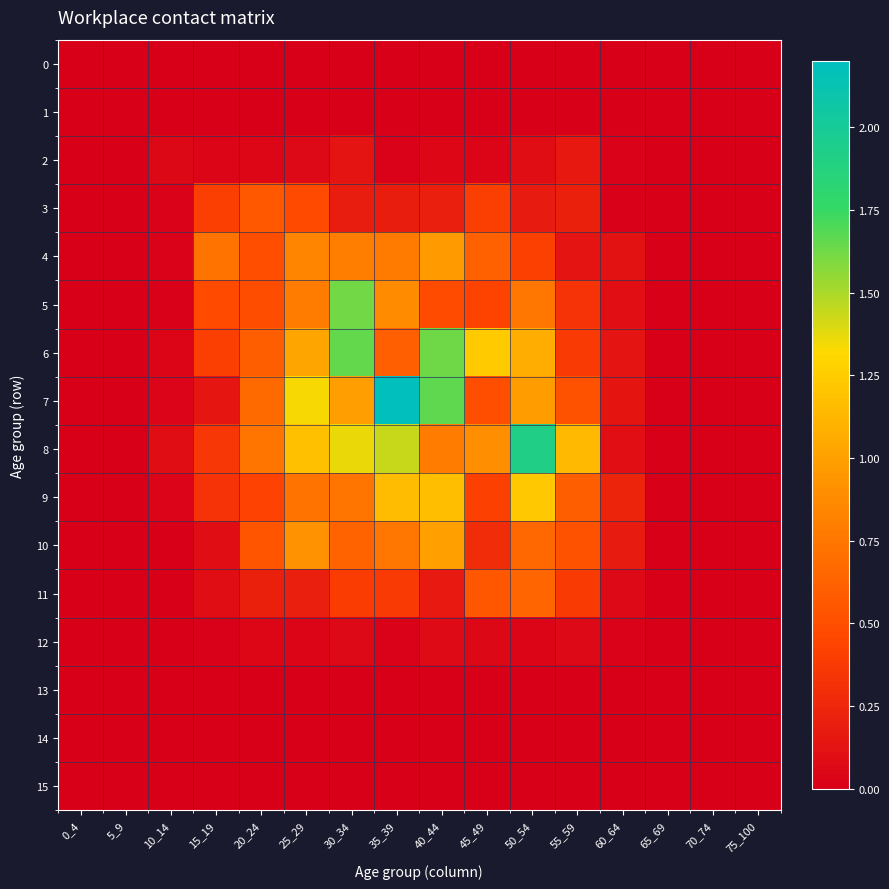

Reading left to right, what are all the values shown in this chart?

0: 0_4=0.0	5_9=0.0	10_14=0.0	15_19=0.0	20_24=0.0	25_29=0.0	30_34=0.0	35_39=0.0	40_44=0.0	45_49=0.0	50_54=0.0	55_59=0.0	60_64=0.0	65_69=0.0	70_74=0.0	75_100=0.0
1: 0_4=0.0	5_9=0.0	10_14=0.0	15_19=0.0	20_24=0.0	25_29=0.0	30_34=0.0	35_39=0.0	40_44=0.0	45_49=0.0	50_54=0.0	55_59=0.0	60_64=0.0	65_69=0.0	70_74=0.0	75_100=0.0
2: 0_4=0.0	5_9=0.0	10_14=0.1	15_19=0.0	20_24=0.0	25_29=0.1	30_34=0.1	35_39=0.0	40_44=0.1	45_49=0.0	50_54=0.1	55_59=0.2	60_64=0.0	65_69=0.0	70_74=0.0	75_100=0.0
3: 0_4=0.0	5_9=0.0	10_14=0.0	15_19=0.4	20_24=0.6	25_29=0.5	30_34=0.2	35_39=0.2	40_44=0.2	45_49=0.4	50_54=0.2	55_59=0.2	60_64=0.0	65_69=0.0	70_74=0.0	75_100=0.0
4: 0_4=0.0	5_9=0.0	10_14=0.0	15_19=0.7	20_24=0.5	25_29=0.8	30_34=0.8	35_39=0.8	40_44=1.0	45_49=0.6	50_54=0.4	55_59=0.1	60_64=0.1	65_69=0.0	70_74=0.0	75_100=0.0
5: 0_4=0.0	5_9=0.0	10_14=0.0	15_19=0.5	20_24=0.5	25_29=0.8	30_34=1.6	35_39=0.9	40_44=0.5	45_49=0.4	50_54=0.8	55_59=0.3	60_64=0.1	65_69=0.0	70_74=0.0	75_100=0.0
6: 0_4=0.0	5_9=0.0	10_14=0.0	15_19=0.4	20_24=0.6	25_29=1.0	30_34=1.7	35_39=0.6	40_44=1.6	45_49=1.2	50_54=1.1	55_59=0.4	60_64=0.1	65_69=0.0	70_74=0.0	75_100=0.0
7: 0_4=0.0	5_9=0.0	10_14=0.0	15_19=0.2	20_24=0.7	25_29=1.3	30_34=1.0	35_39=2.2	40_44=1.7	45_49=0.5	50_54=1.0	55_59=0.5	60_64=0.1	65_69=0.0	70_74=0.0	75_100=0.0
8: 0_4=0.0	5_9=0.0	10_14=0.1	15_19=0.4	20_24=0.7	25_29=1.2	30_34=1.4	35_39=1.4	40_44=0.8	45_49=0.9	50_54=1.9	55_59=1.1	60_64=0.1	65_69=0.0	70_74=0.0	75_100=0.0
9: 0_4=0.0	5_9=0.0	10_14=0.0	15_19=0.3	20_24=0.4	25_29=0.7	30_34=0.7	35_39=1.2	40_44=1.2	45_49=0.4	50_54=1.2	55_59=0.6	60_64=0.2	65_69=0.0	70_74=0.0	75_100=0.0
10: 0_4=0.0	5_9=0.0	10_14=0.0	15_19=0.1	20_24=0.5	25_29=0.9	30_34=0.6	35_39=0.8	40_44=1.0	45_49=0.3	50_54=0.7	55_59=0.5	60_64=0.2	65_69=0.0	70_74=0.0	75_100=0.0
11: 0_4=0.0	5_9=0.0	10_14=0.0	15_19=0.1	20_24=0.2	25_29=0.2	30_34=0.4	35_39=0.4	40_44=0.2	45_49=0.6	50_54=0.6	55_59=0.4	60_64=0.1	65_69=0.0	70_74=0.0	75_100=0.0
12: 0_4=0.0	5_9=0.0	10_14=0.0	15_19=0.0	20_24=0.0	25_29=0.0	30_34=0.1	35_39=0.0	40_44=0.1	45_49=0.1	50_54=0.0	55_59=0.1	60_64=0.0	65_69=0.0	70_74=0.0	75_100=0.0
13: 0_4=0.0	5_9=0.0	10_14=0.0	15_19=0.0	20_24=0.0	25_29=0.0	30_34=0.0	35_39=0.0	40_44=0.0	45_49=0.0	50_54=0.0	55_59=0.0	60_64=0.0	65_69=0.0	70_74=0.0	75_100=0.0
14: 0_4=0.0	5_9=0.0	10_14=0.0	15_19=0.0	20_24=0.0	25_29=0.0	30_34=0.0	35_39=0.0	40_44=0.0	45_49=0.0	50_54=0.0	55_59=0.0	60_64=0.0	65_69=0.0	70_74=0.0	75_100=0.0
15: 0_4=0.0	5_9=0.0	10_14=0.0	15_19=0.0	20_24=0.0	25_29=0.0	30_34=0.0	35_39=0.0	40_44=0.0	45_49=0.0	50_54=0.0	55_59=0.0	60_64=0.0	65_69=0.0	70_74=0.0	75_100=0.0